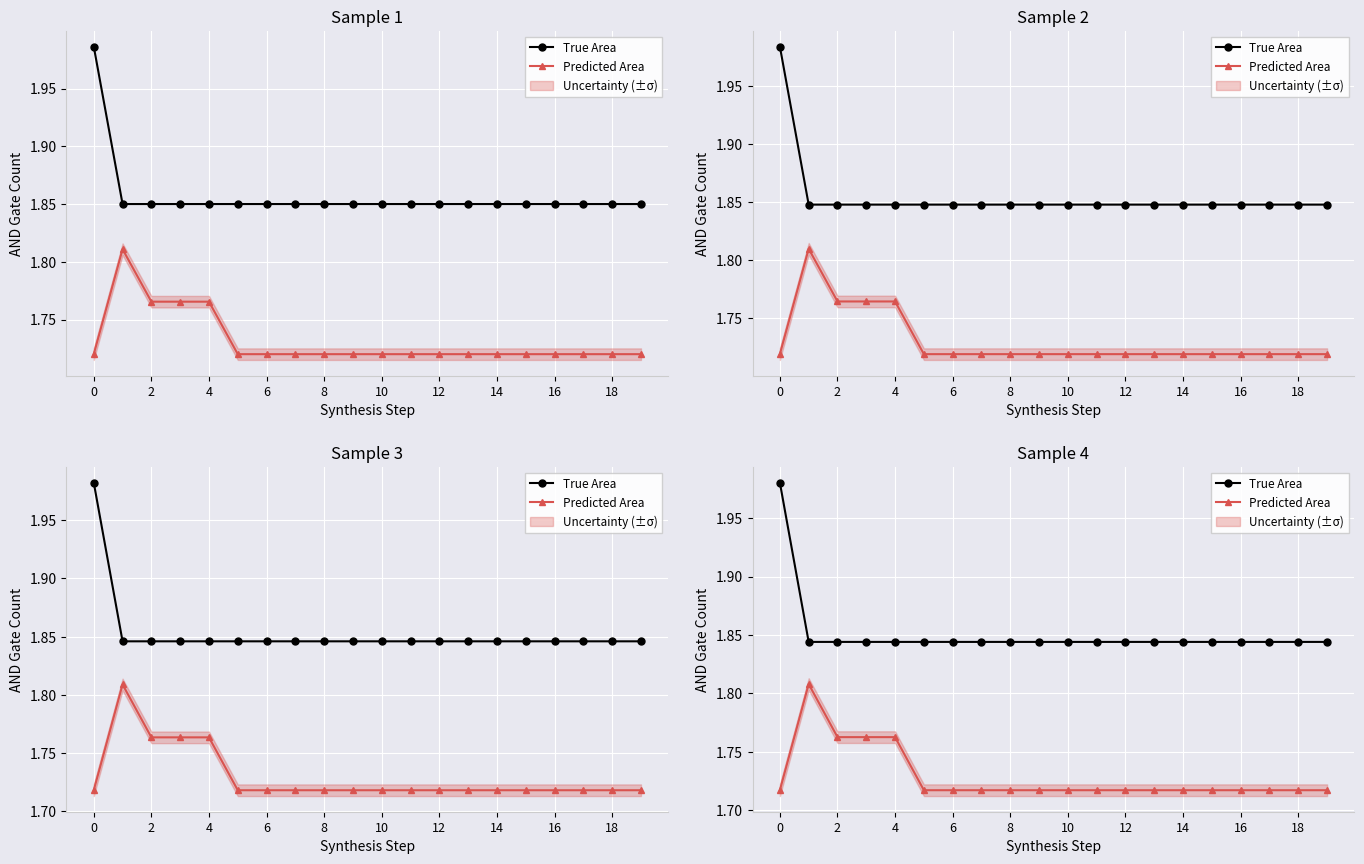

Reading left to right, transcribe all the data shown in this chart.

True Area: 2.0	1.8	1.8	1.8	1.8	1.8	1.8	1.8	1.8	1.8	1.8	1.8	1.8	1.8	1.8	1.8	1.8	1.8	1.8	1.8
Predicted Area: 1.7	1.8	1.8	1.8	1.8	1.7	1.7	1.7	1.7	1.7	1.7	1.7	1.7	1.7	1.7	1.7	1.7	1.7	1.7	1.7